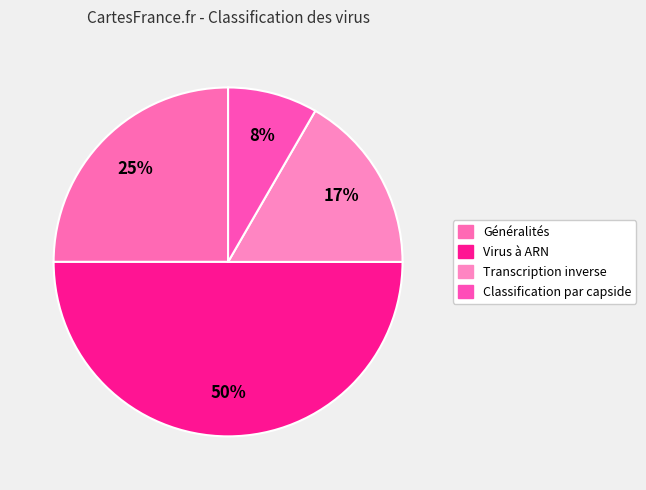

To the nearest percent, what is the difference between the largest and smallest slice percentages?

42%